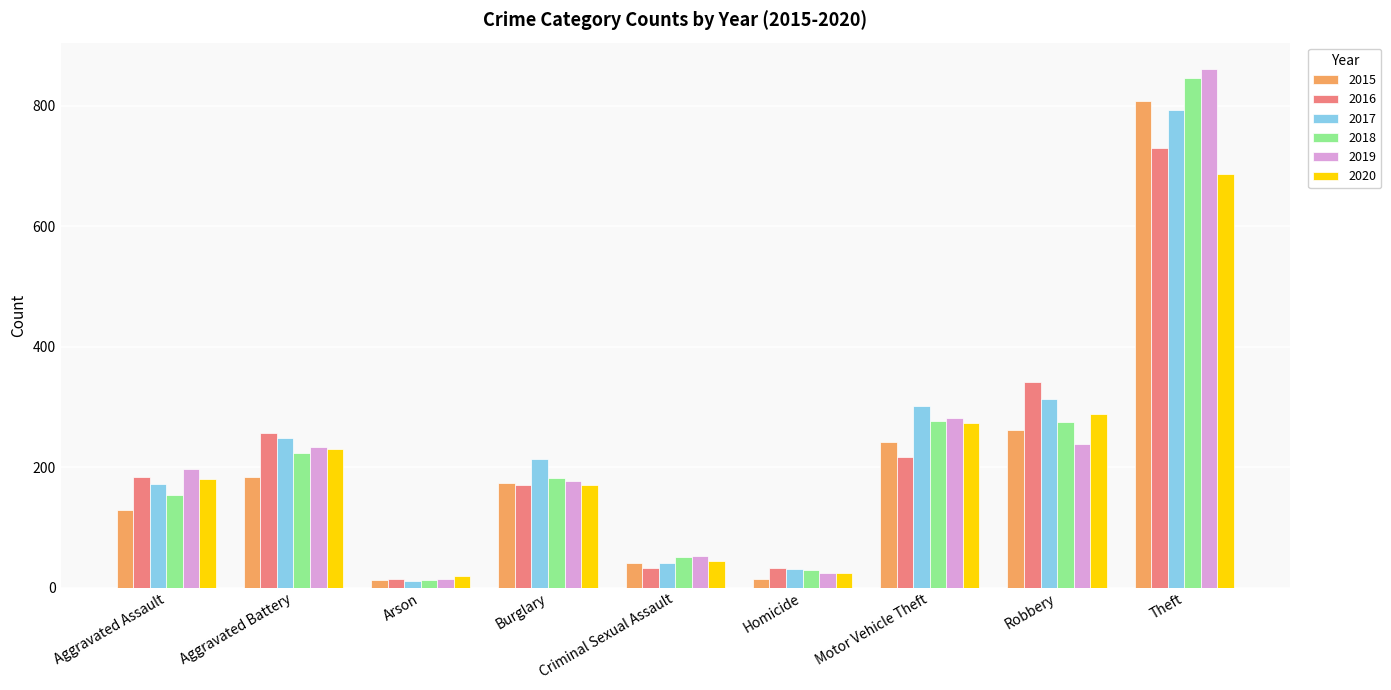

At which label does 2018 reach its peak?

Theft